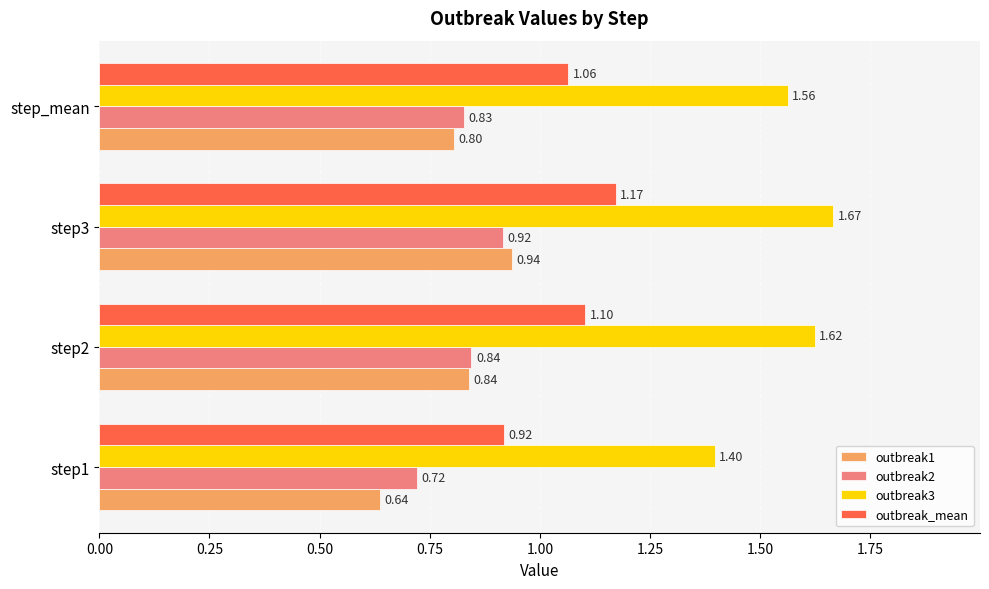

What is the difference between the maximum and minimum values in the outbreak_mean series?

0.3